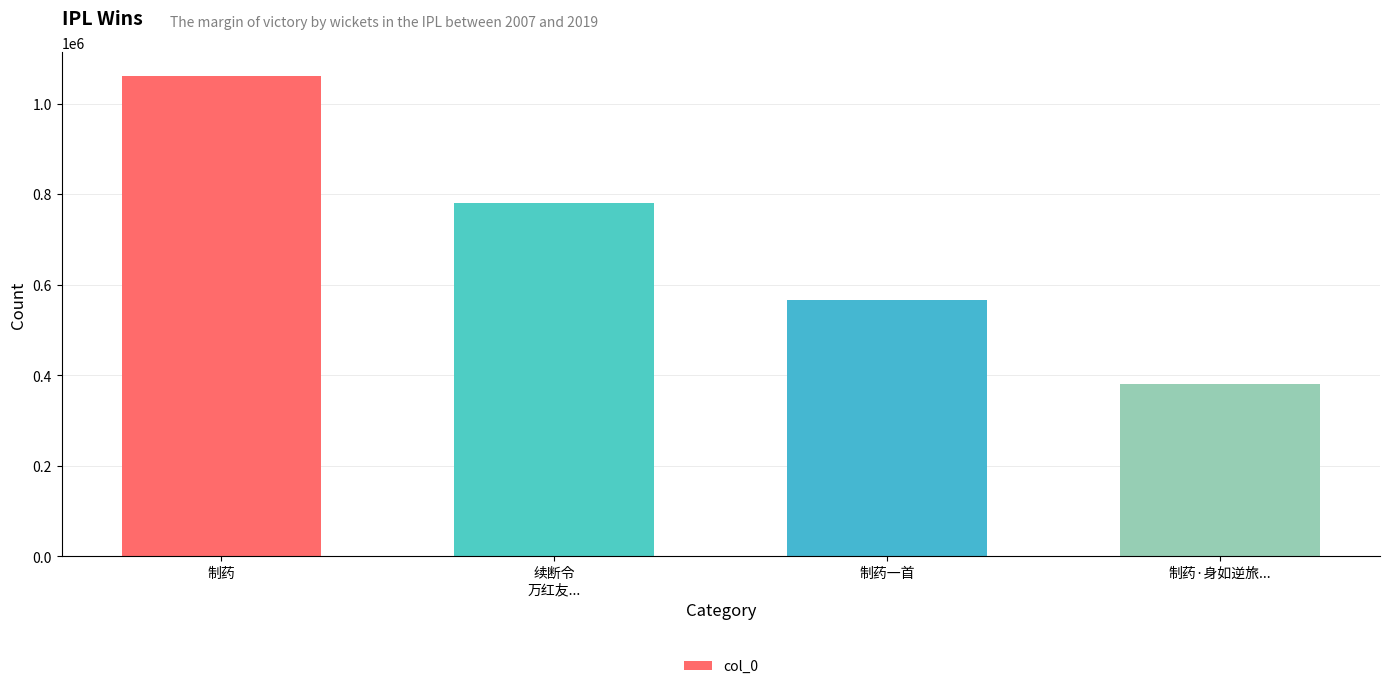

How many values are between 566345 and 1061131?

3